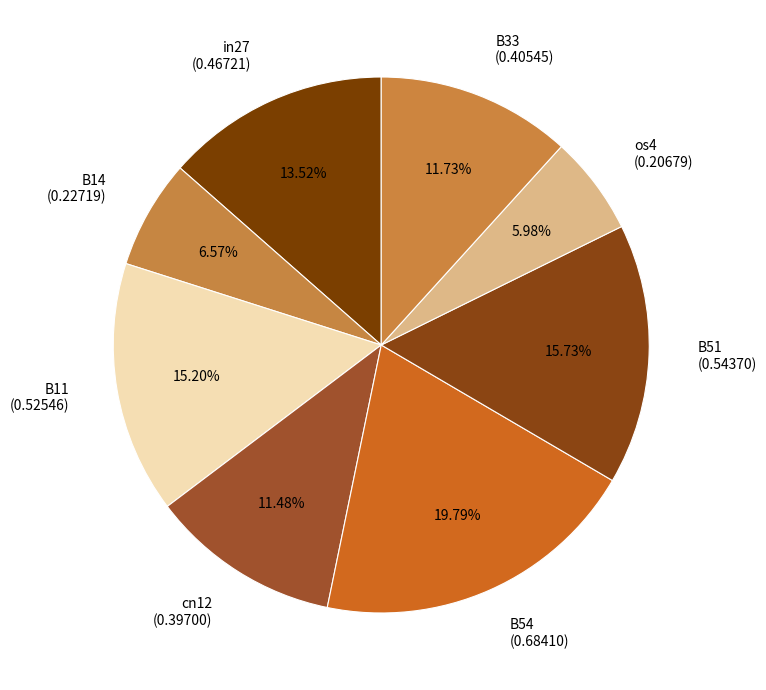

How many segments does this pie chart have?

8